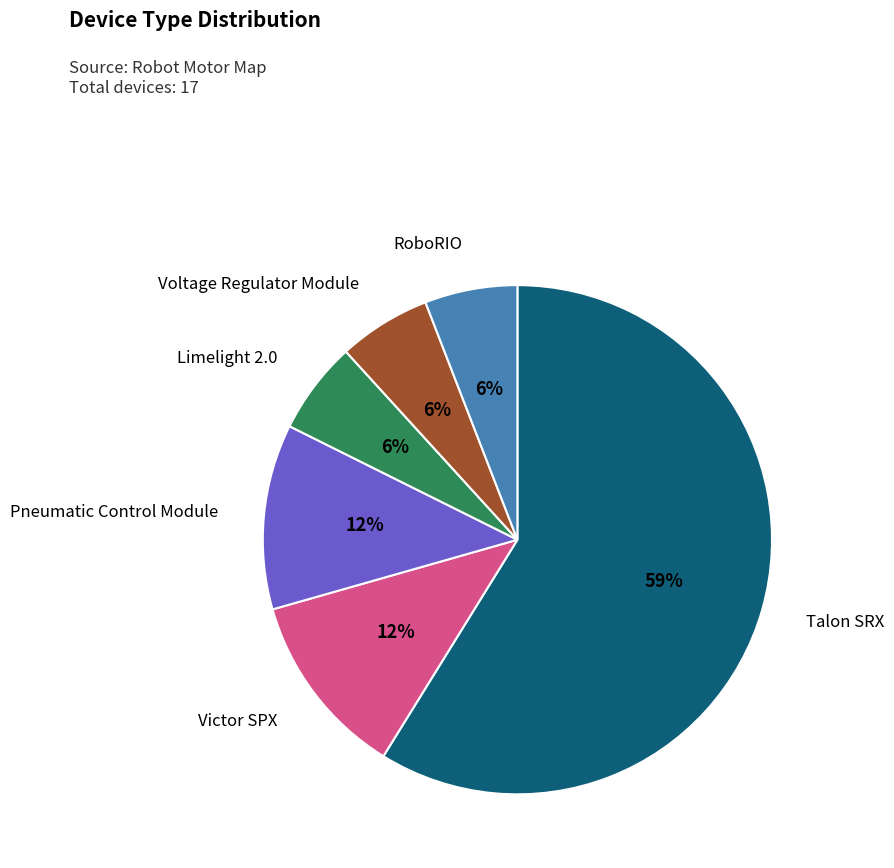

How many slices are in this pie chart?

6